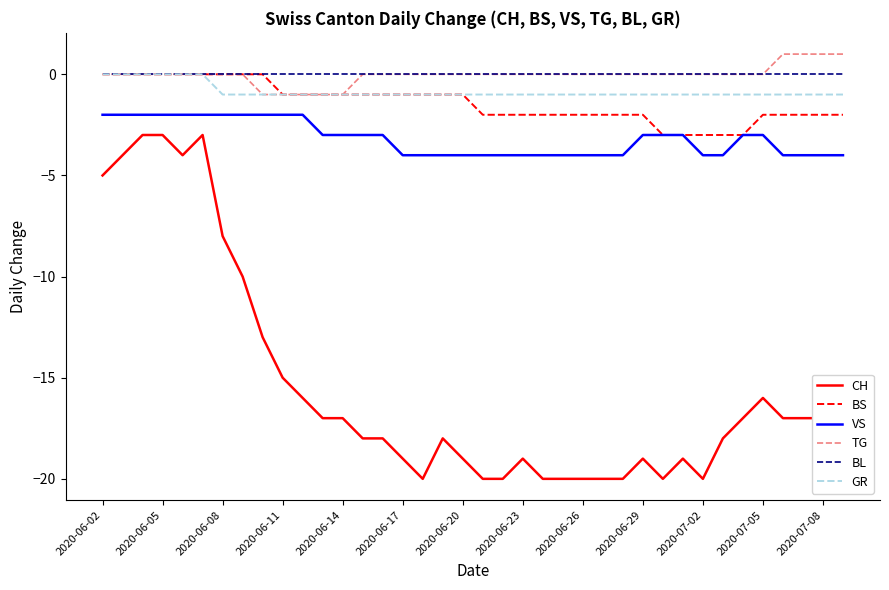

What is the minimum value for BS?

-3